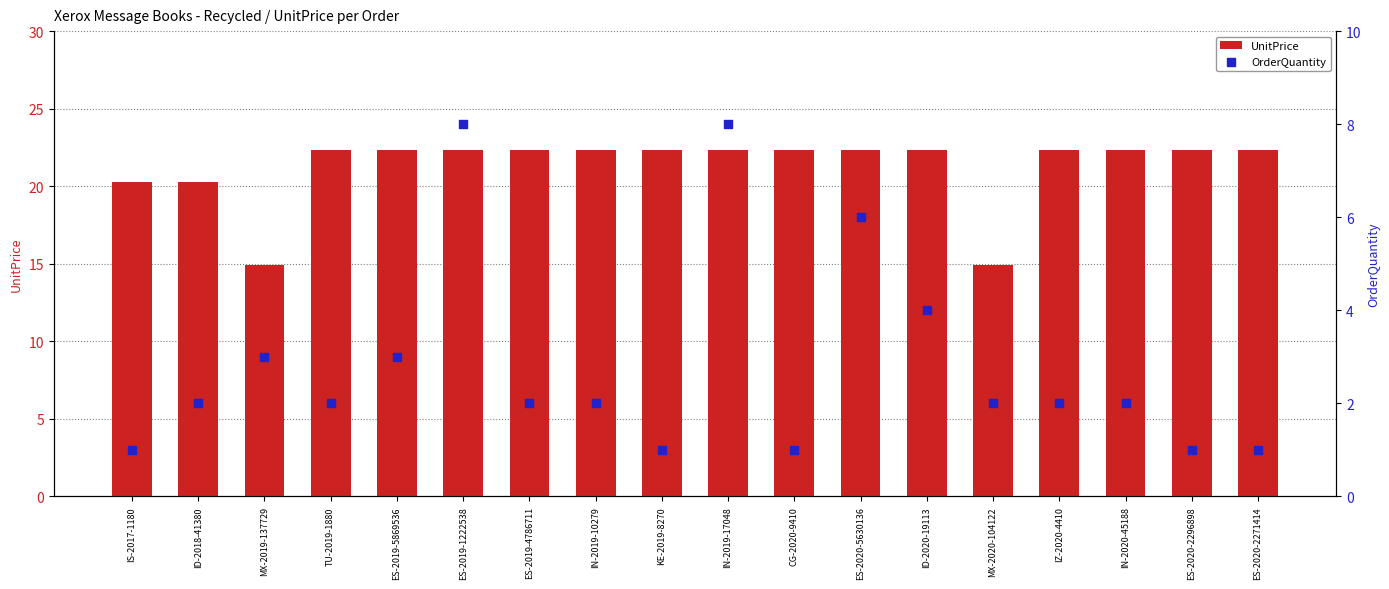

At how many categories does at least one series exceed 4?

18